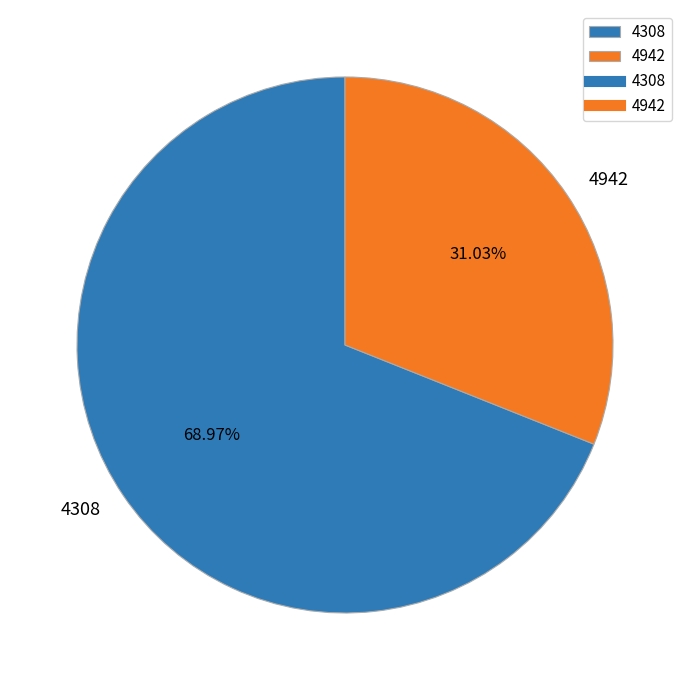

To the nearest percent, what is the average slice percentage?

50%